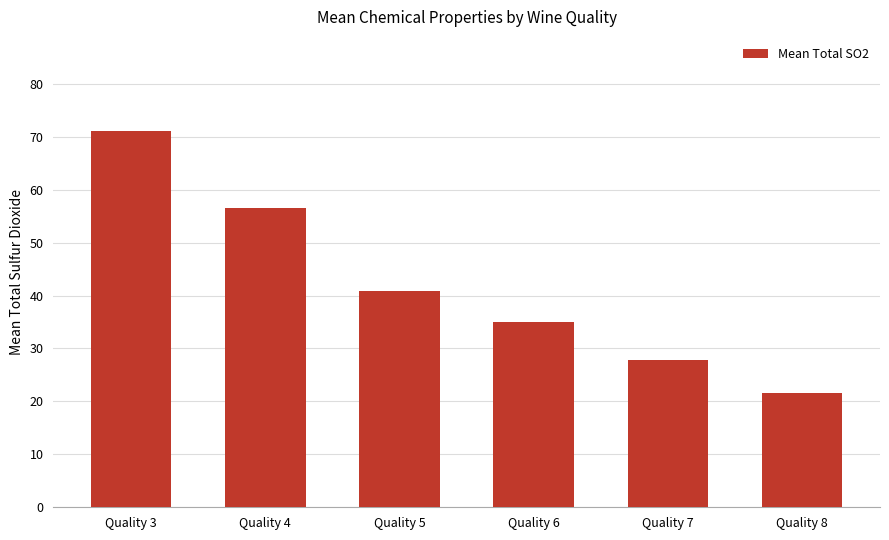

How many series are shown in this chart?

1